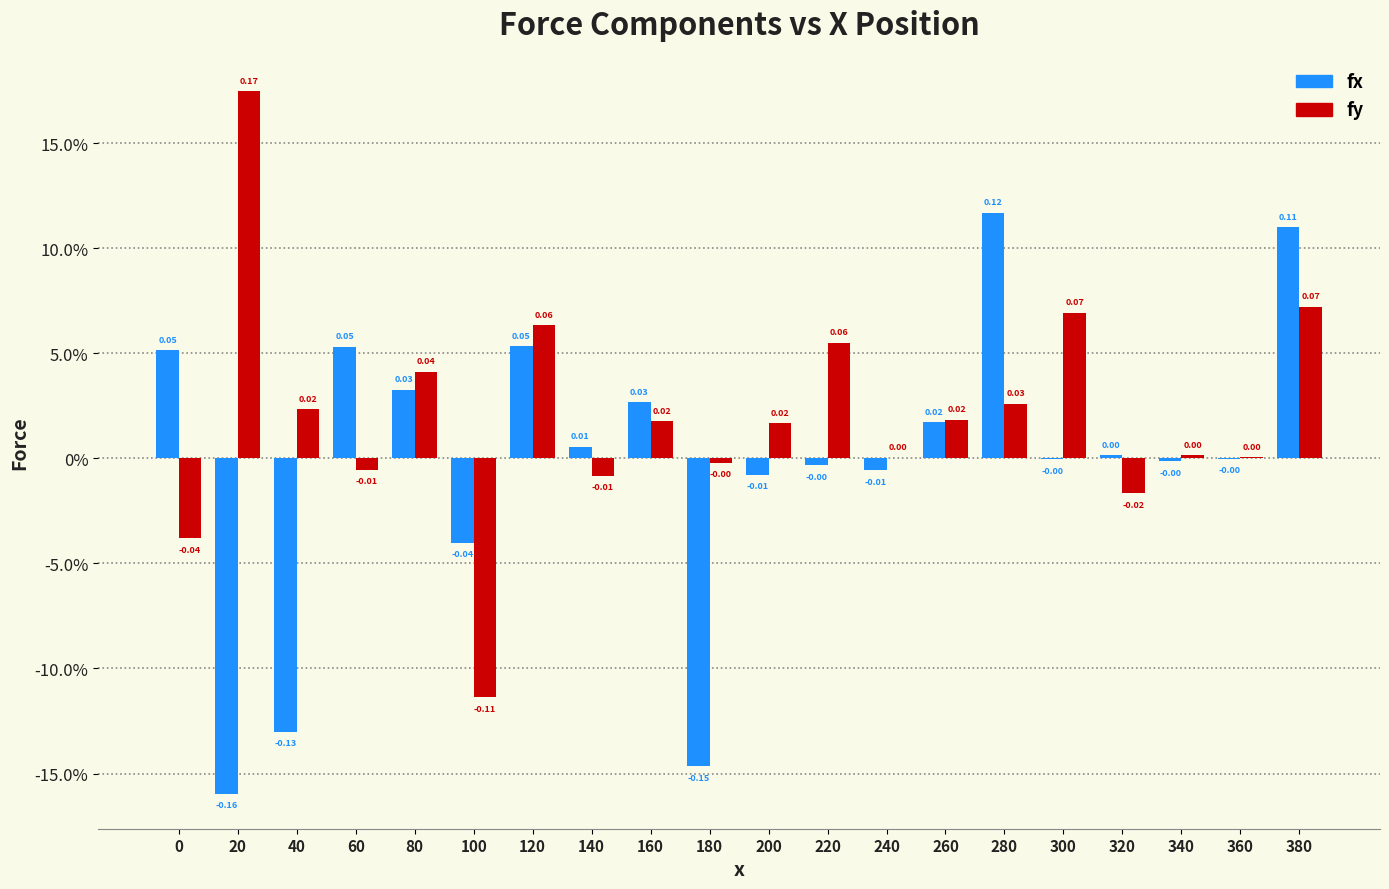

Are the bars horizontal?

No